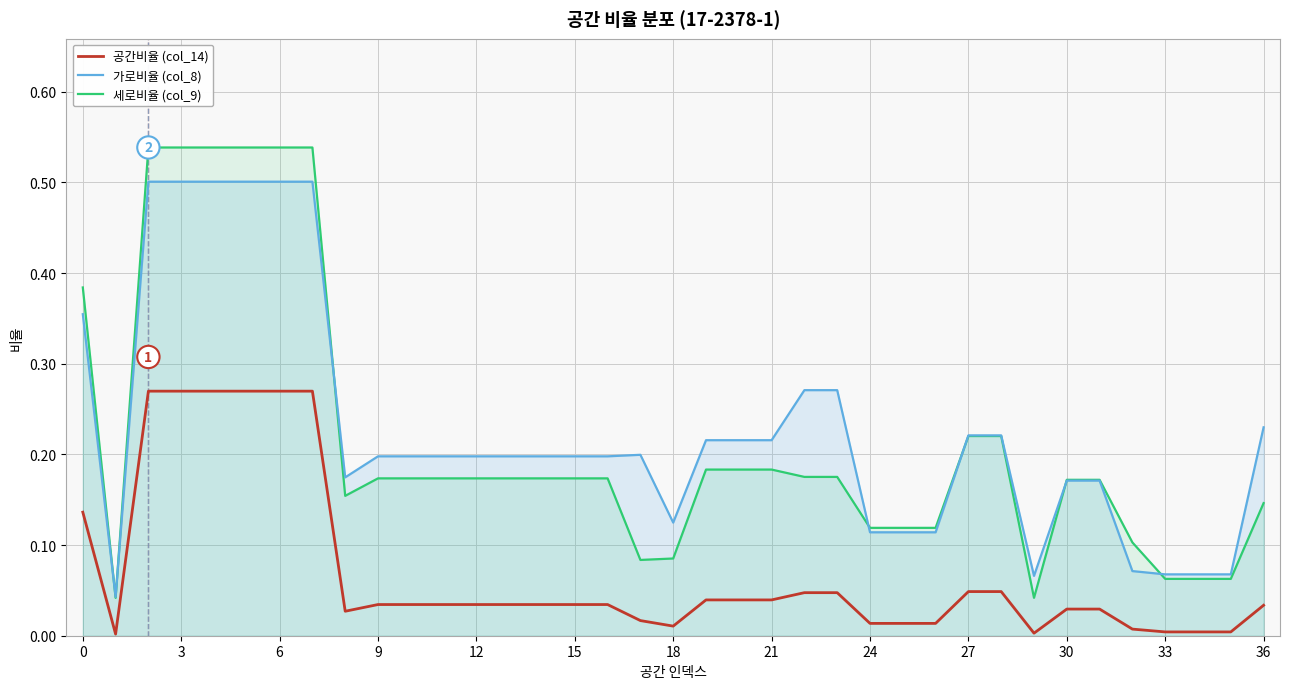

List the series in order of their peak value, lowest first.

공간비율 (col_14), 가로비율 (col_8), 세로비율 (col_9)